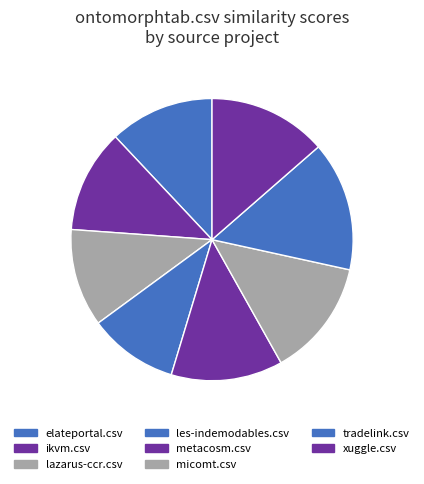

To the nearest percent, what is the average slice percentage?

11%